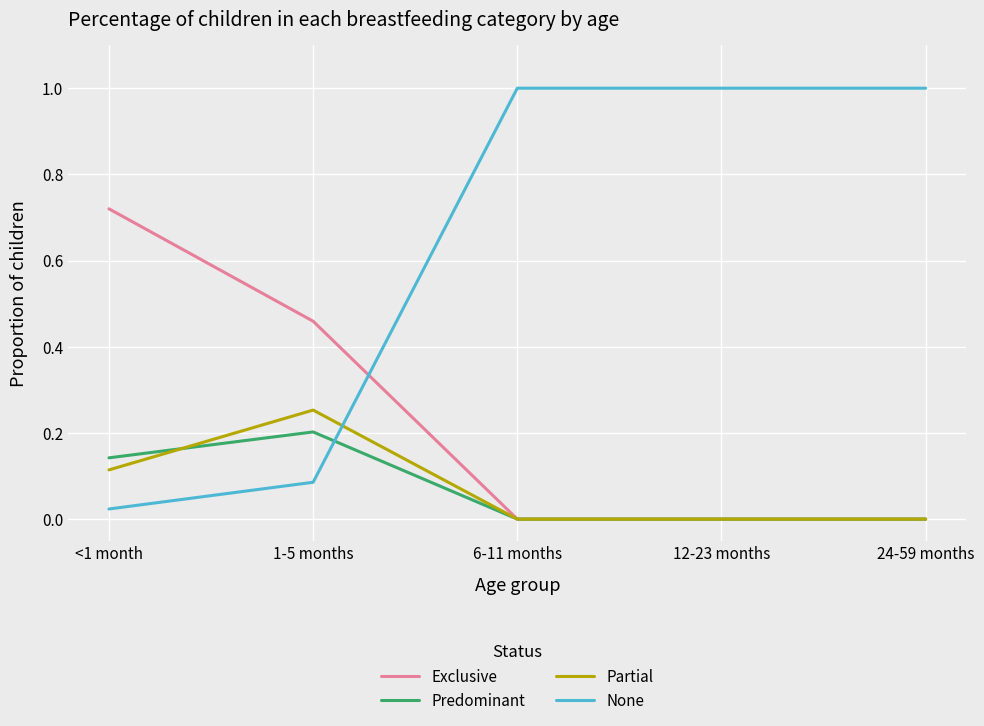

What position from the left is 24-59 months?

5